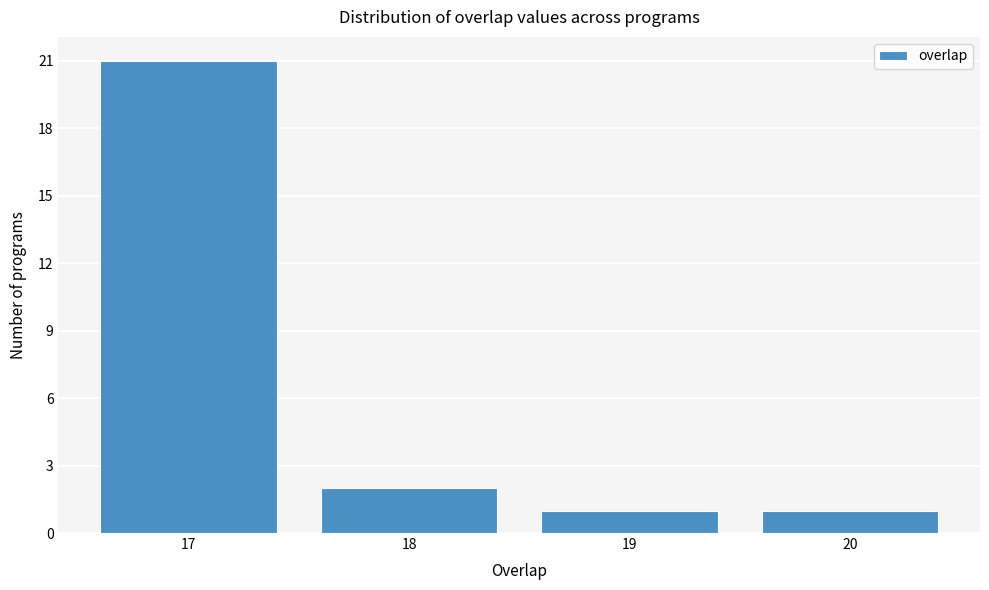

Reading left to right, list all the values displayed in this chart.

21	2	1	1